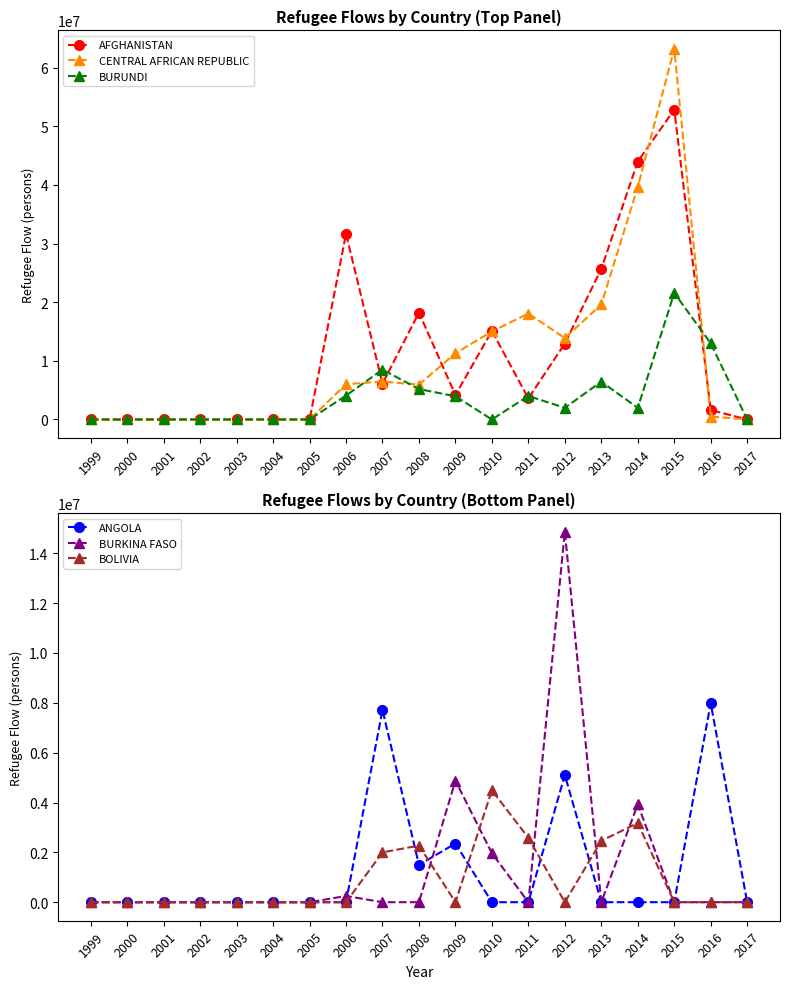

Reading right to left, what are all the values shown in this chart?

AFGHANISTAN: 2017=0	2016=1610678	2015=52827191	2014=43962838	2013=25676206	2012=12949817	2011=3598761	2010=15092512	2009=4165567	2008=18220644	2007=6115166	2006=31623868	2005=0	2004=0	2003=0	2002=0	2001=0	2000=0	1999=0
CENTRAL AFRICAN REPUBLIC: 2017=0	2016=503970	2015=63172564	2014=39643905	2013=19604838	2012=13870605	2011=18064696	2010=15002593	2009=11291255	2008=5938745	2007=6463051	2006=6009034	2005=0	2004=0	2003=0	2002=0	2001=0	2000=0	1999=0
BURUNDI: 2017=0	2016=12985955	2015=21570604	2014=1978455	2013=6449333	2012=1986269	2011=3999812	2010=0	2009=3956773	2008=5187947	2007=8500000	2006=4069847	2005=0	2004=0	2003=0	2002=0	2001=0	2000=0	1999=0
ANGOLA: 2017=0	2016=7989386	2015=0	2014=0	2013=0	2012=5102132	2011=0	2010=0	2009=2354123	2008=1498653	2007=7716263	2006=0	2005=0	2004=0	2003=0	2002=0	2001=0	2000=0	1999=0
BURKINA FASO: 2017=0	2016=0	2015=0	2014=3929038	2013=0	2012=14869587	2011=0	2010=1966070	2009=4877946	2008=0	2007=0	2006=250000	2005=0	2004=0	2003=0	2002=0	2001=0	2000=0	1999=0
BOLIVIA: 2017=0	2016=0	2015=0	2014=3175302	2013=2464176	2012=0	2011=2584669	2010=4489065	2009=0	2008=2271874	2007=2000000	2006=0	2005=0	2004=0	2003=0	2002=0	2001=0	2000=0	1999=0